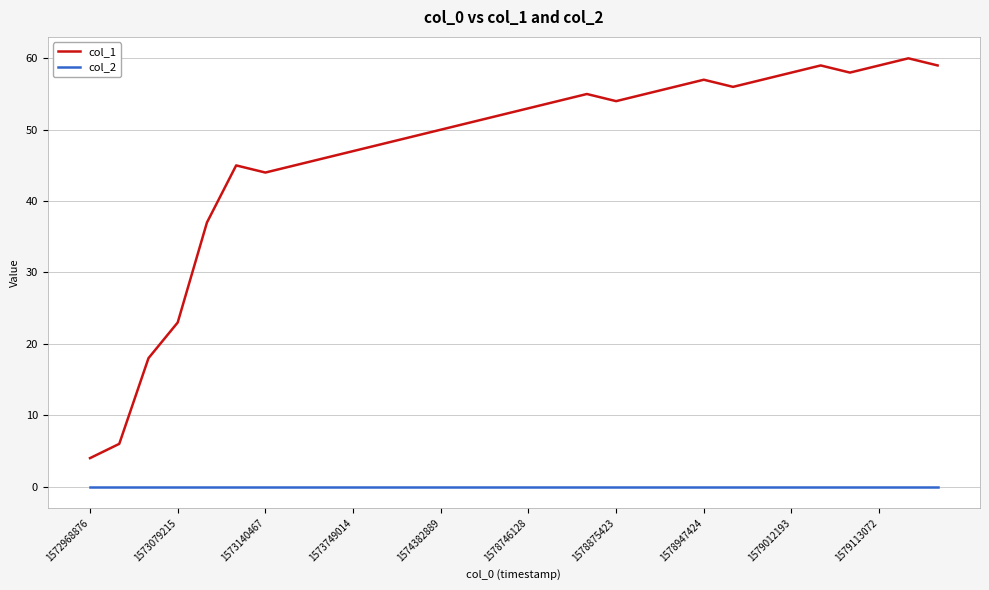

Which series has the largest total across all categories?

col_1